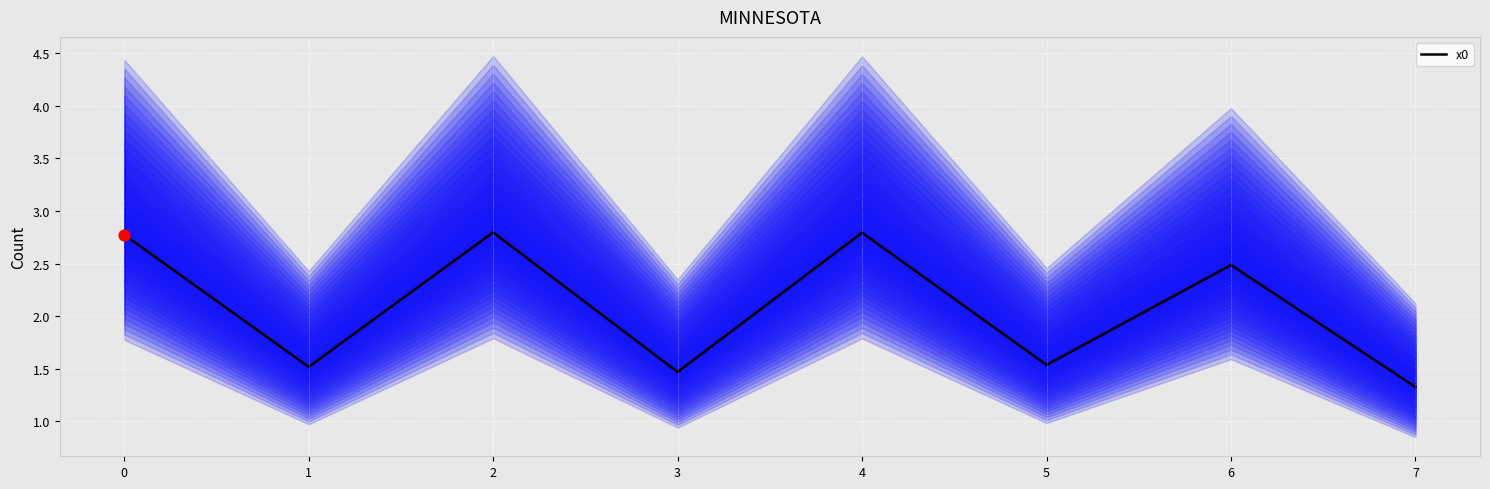

What is the maximum value for x0?

2.8